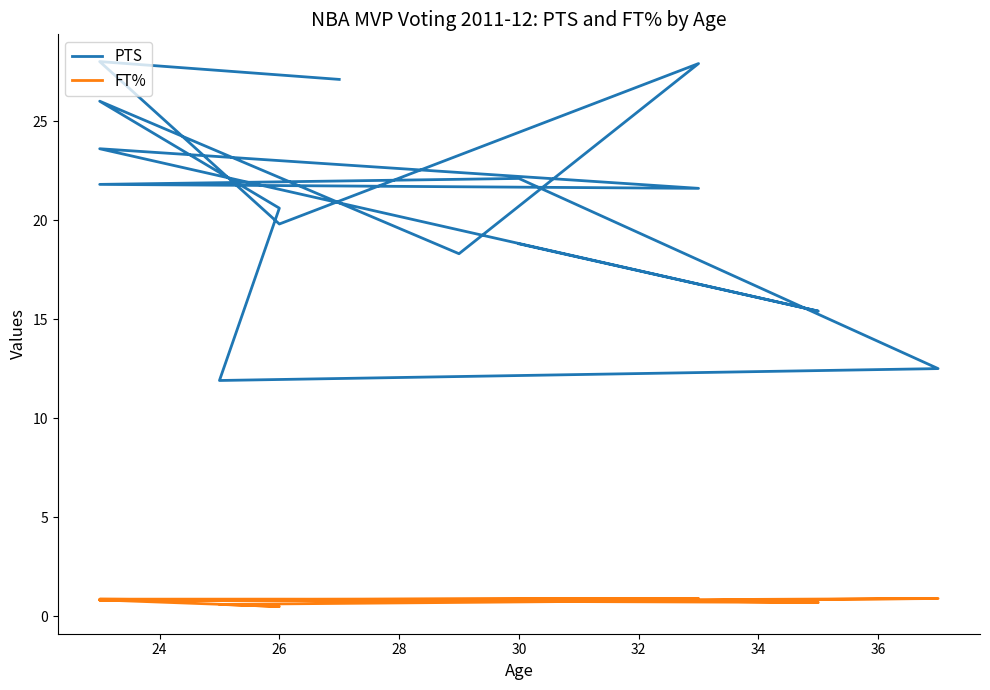

Is it true that FT% equals 0.8 at 30?

True